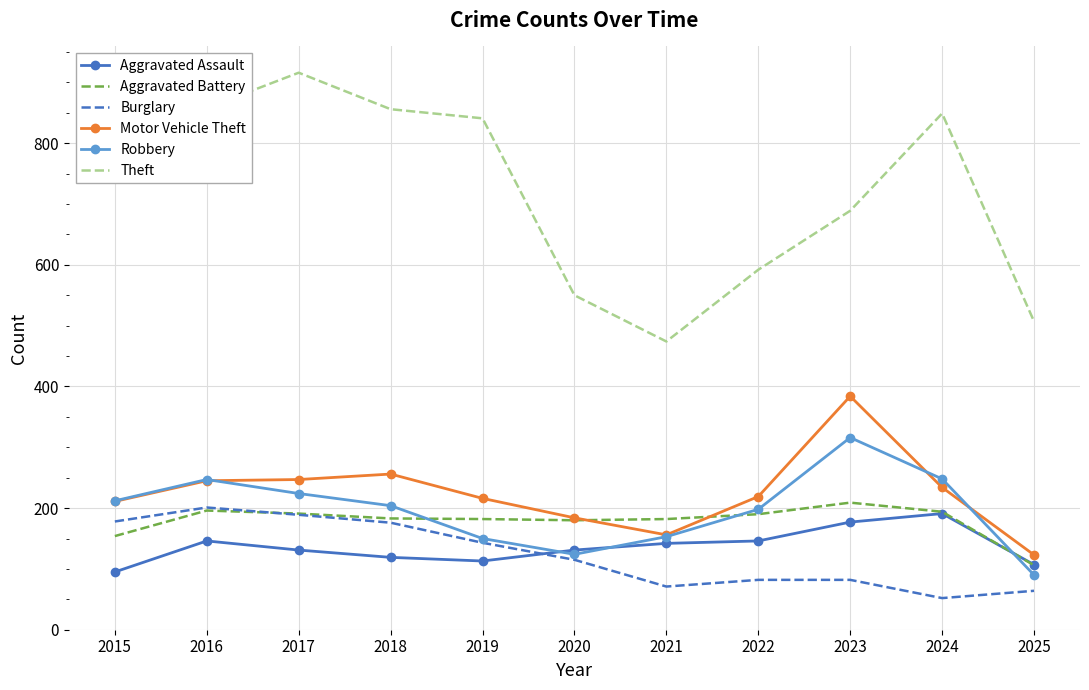

What value does the Aggravated Battery series have at 2021?

182